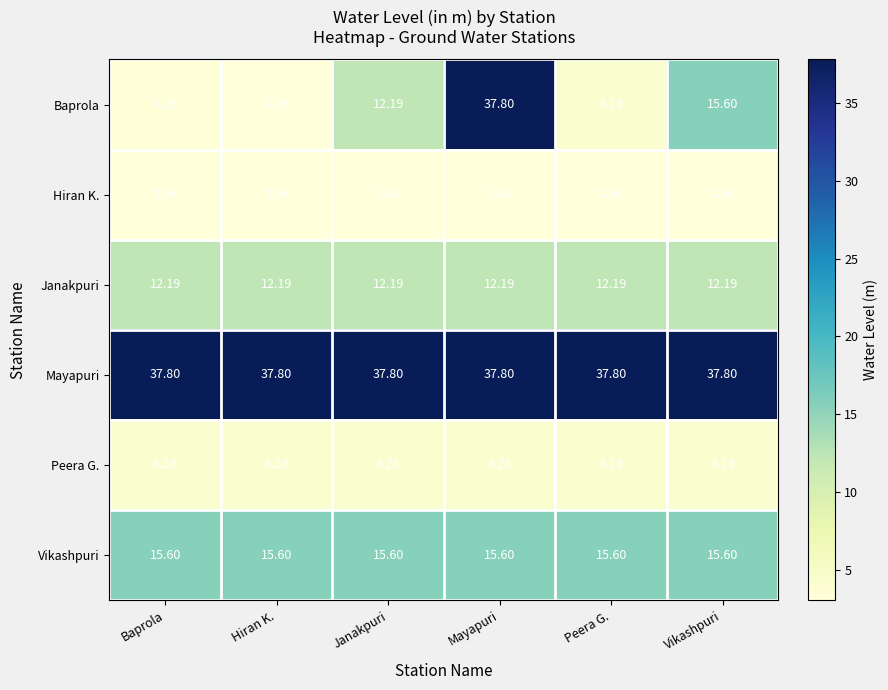

Which category has the highest value in the Baprola series?

Mayapuri